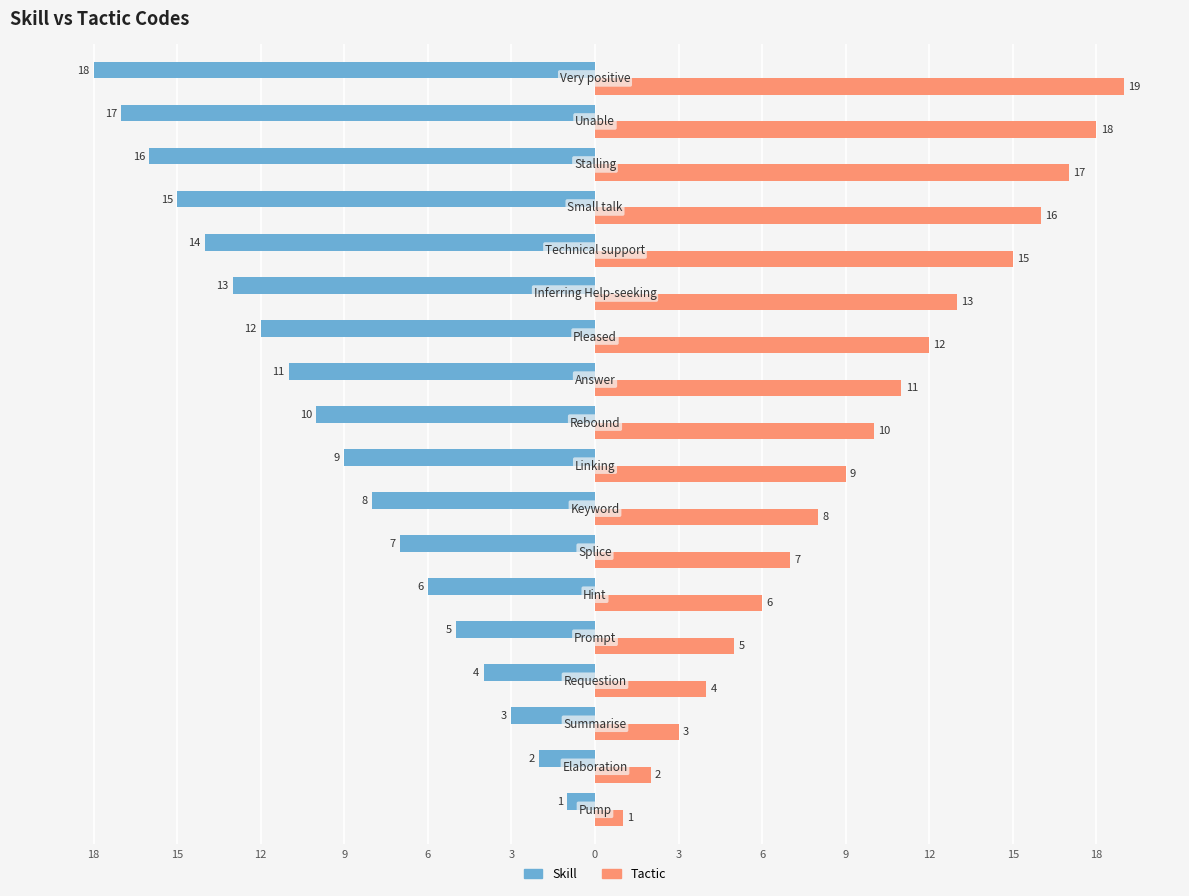

List the series in order of their overall mean, lowest first.

Skill, Tactic